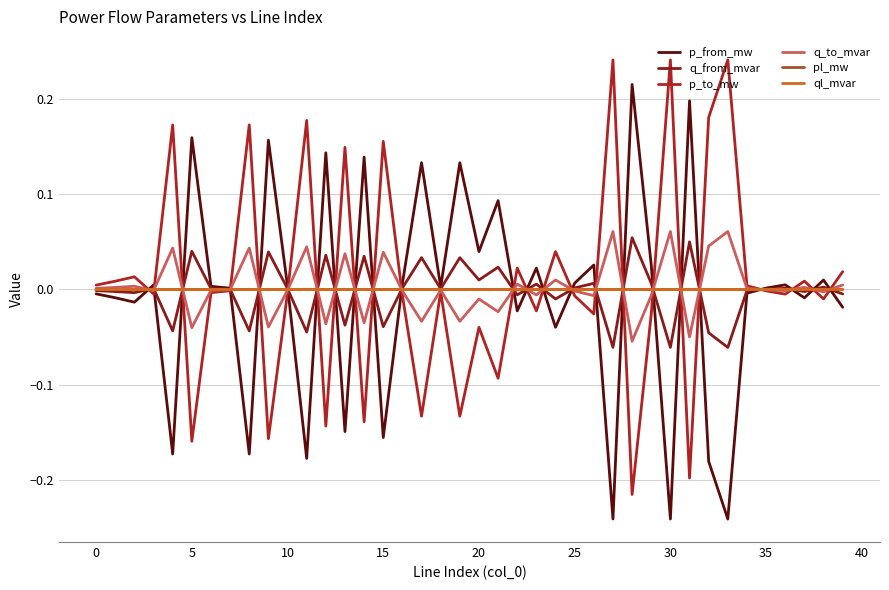

Rank the series by their maximum value, from lowest to highest.

ql_mvar, pl_mw, q_from_mvar, q_to_mvar, p_from_mw, p_to_mw